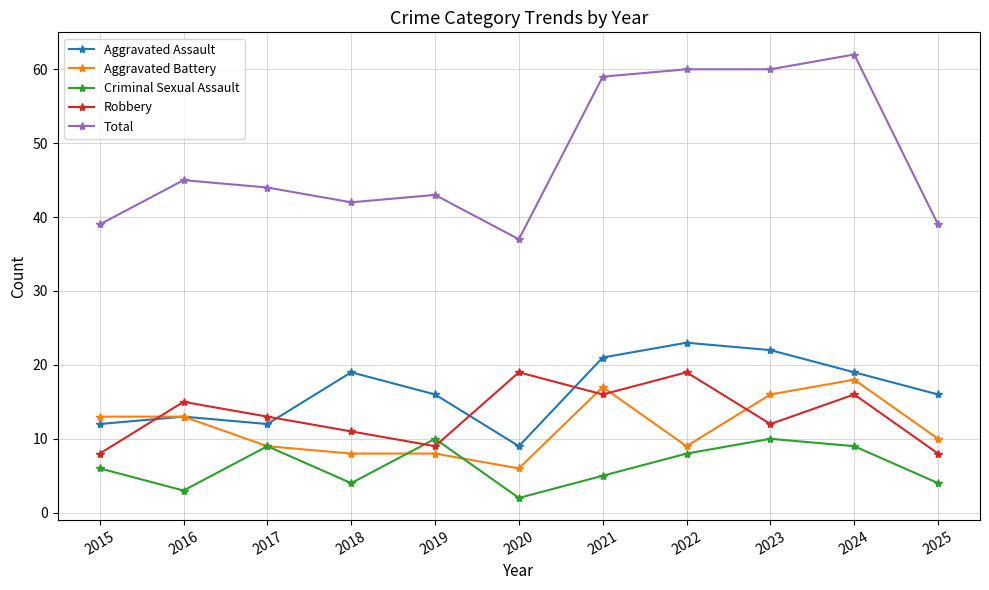

Which series has the widest spread of values?

Total